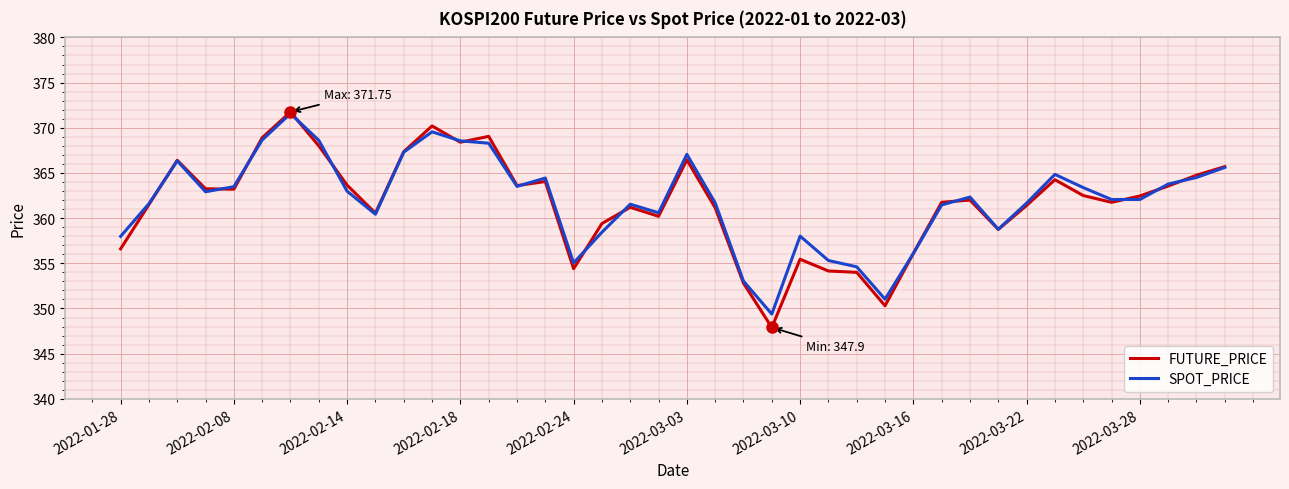

Which series has the largest range (max minus min)?

FUTURE_PRICE